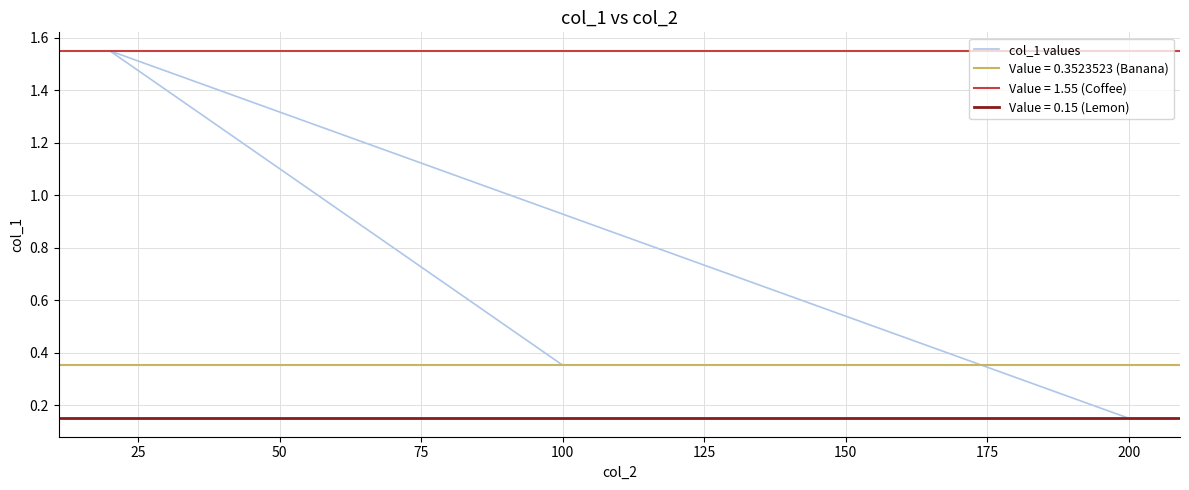

What is the minimum value shown in the chart?

0.1